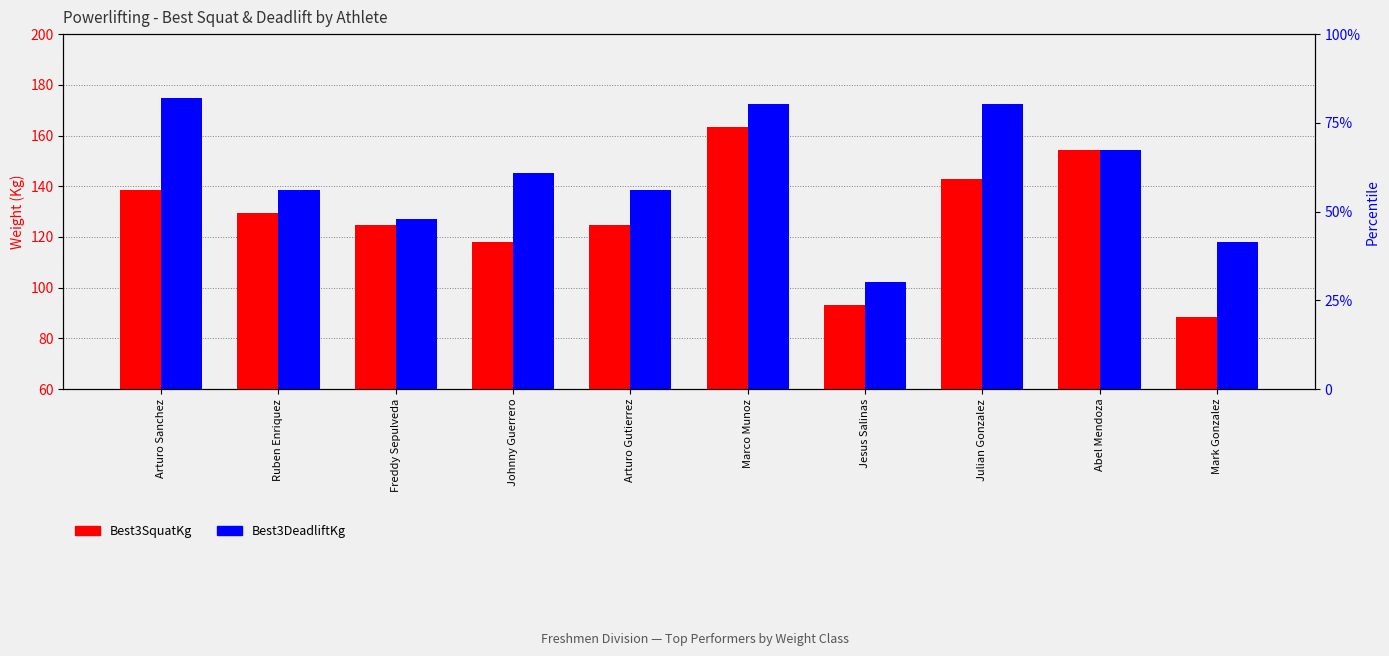

What is the label of the 8th bar from the left?

Julian Gonzalez